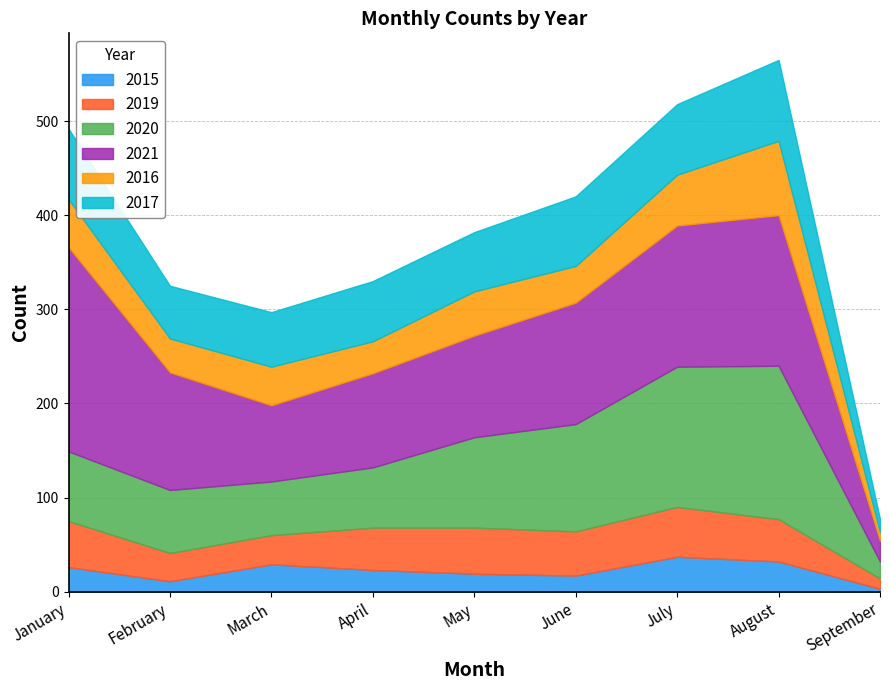

Where is the first local maximum for 2017?

April